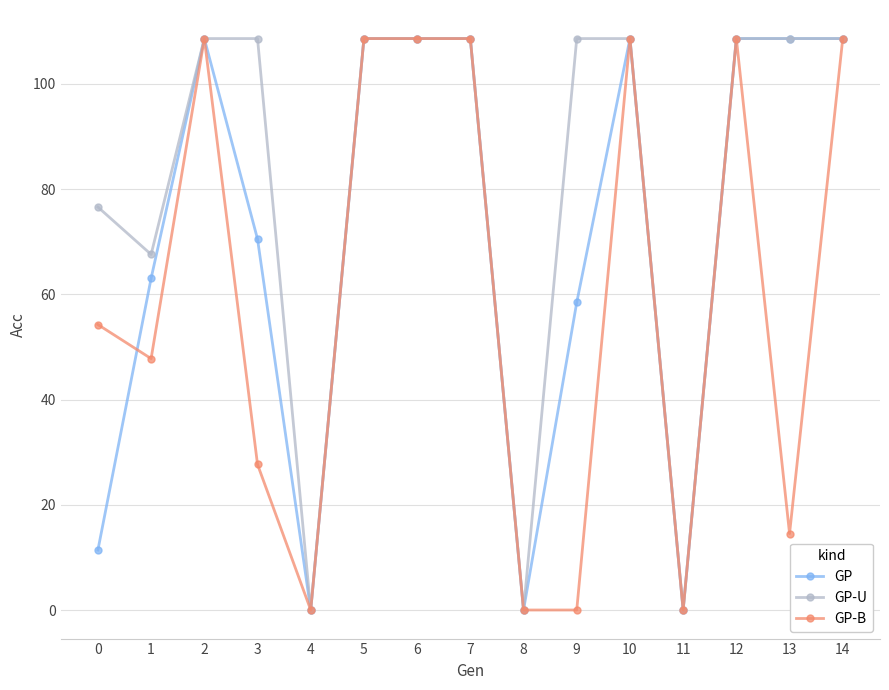

Where is the first local minimum for GP-U?

1